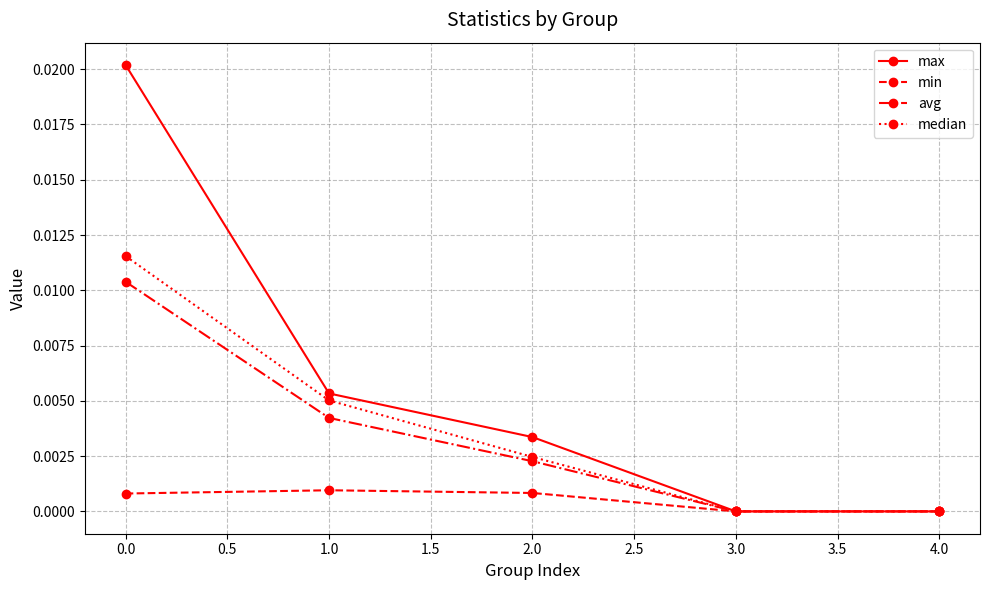

What is the label of the 4th point from the left?

3.0